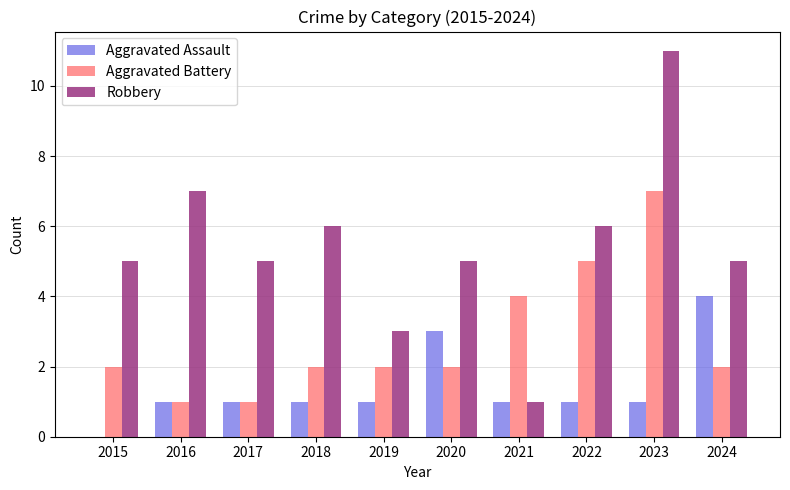

At which category is the sum across all series the highest?

2023